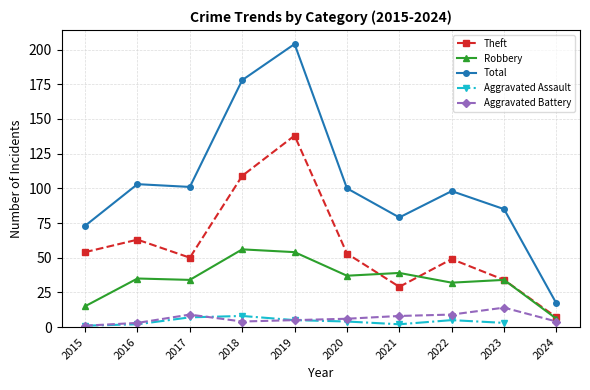

True or false: Aggravated Assault and Theft intersect in this chart.

False